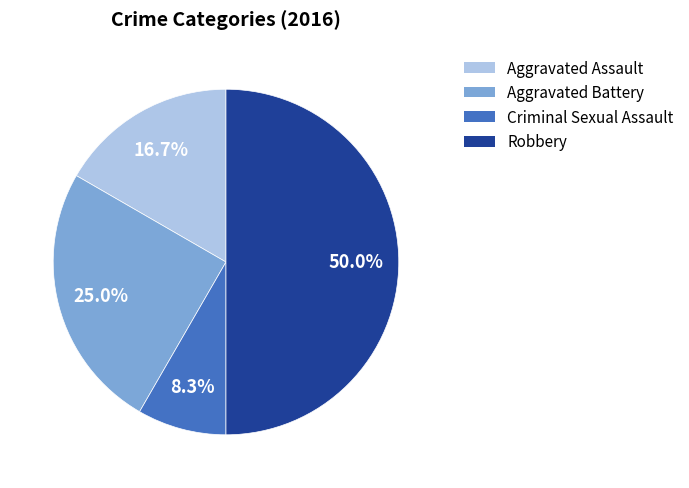

To the nearest percent, what portion does Aggravated Assault represent?

17%